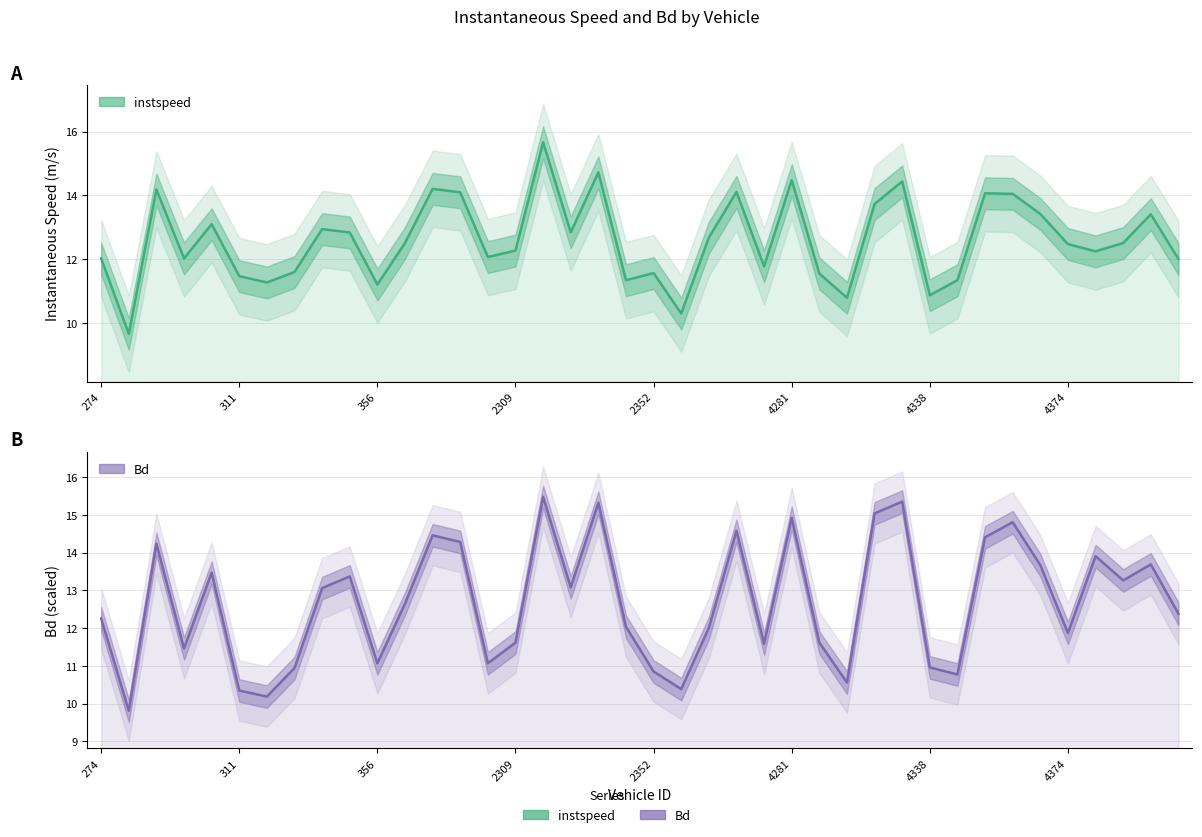

Where do instspeed and Bd first cross each other?

305.0 and 307.0